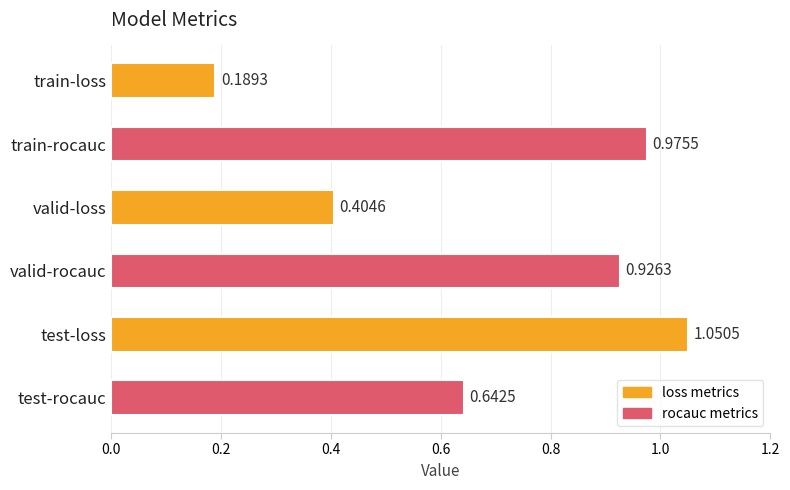

Which label corresponds to the largest value in the chart?

test-loss